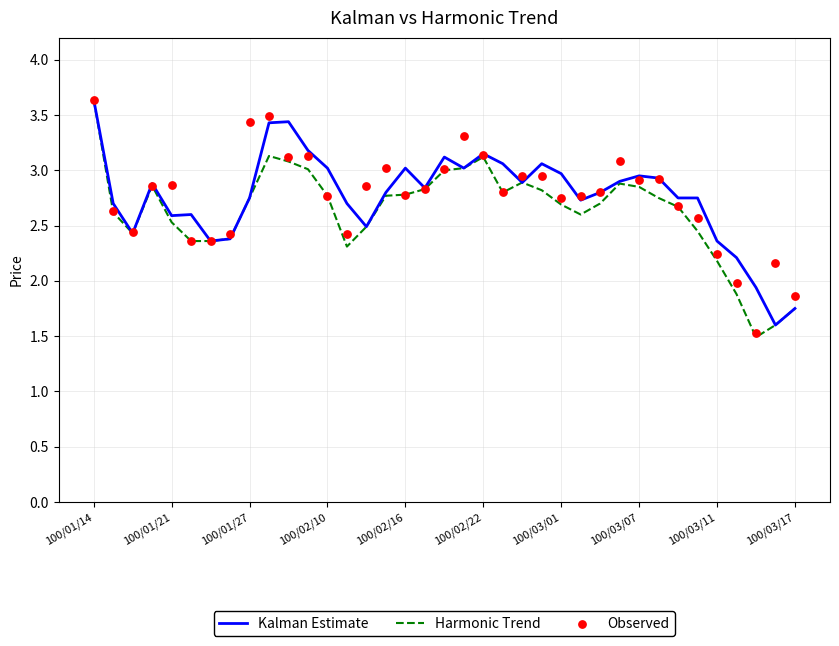

Which series has the largest total across all categories?

Kalman Estimate